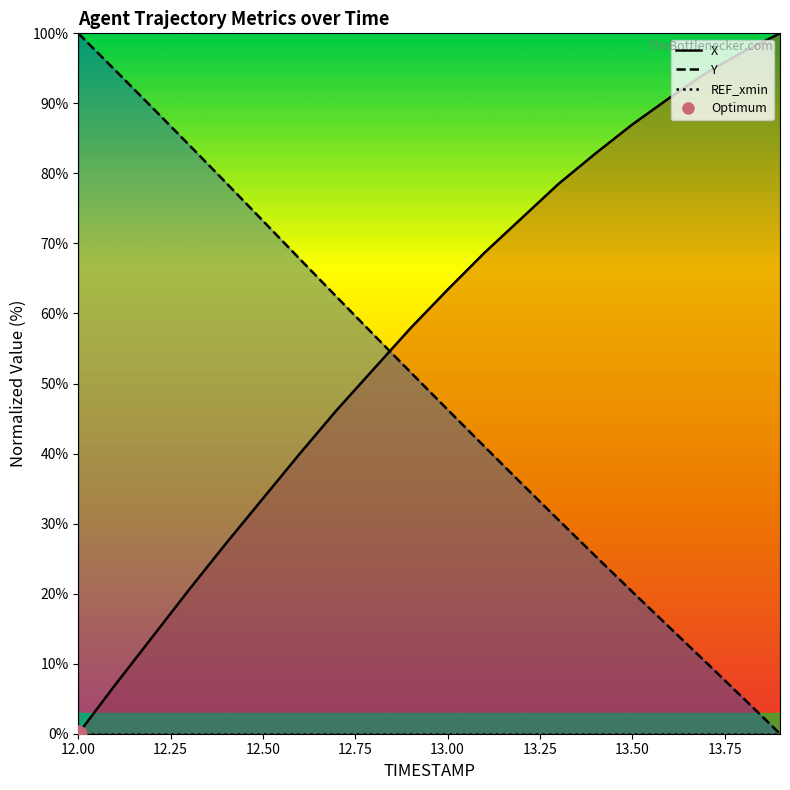

What is the average value of the X series?

56.7